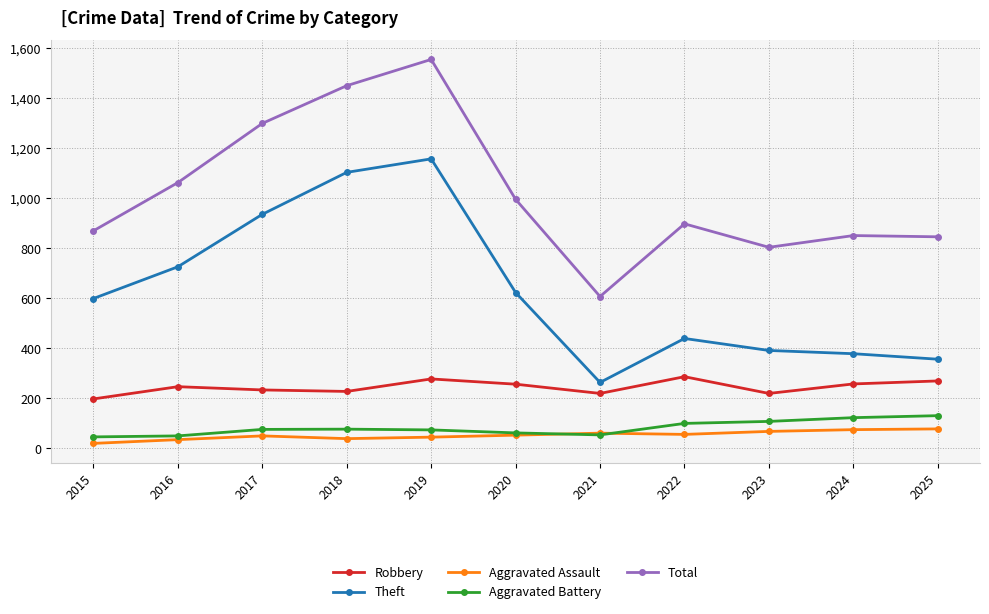

Which series has the largest range (max minus min)?

Total